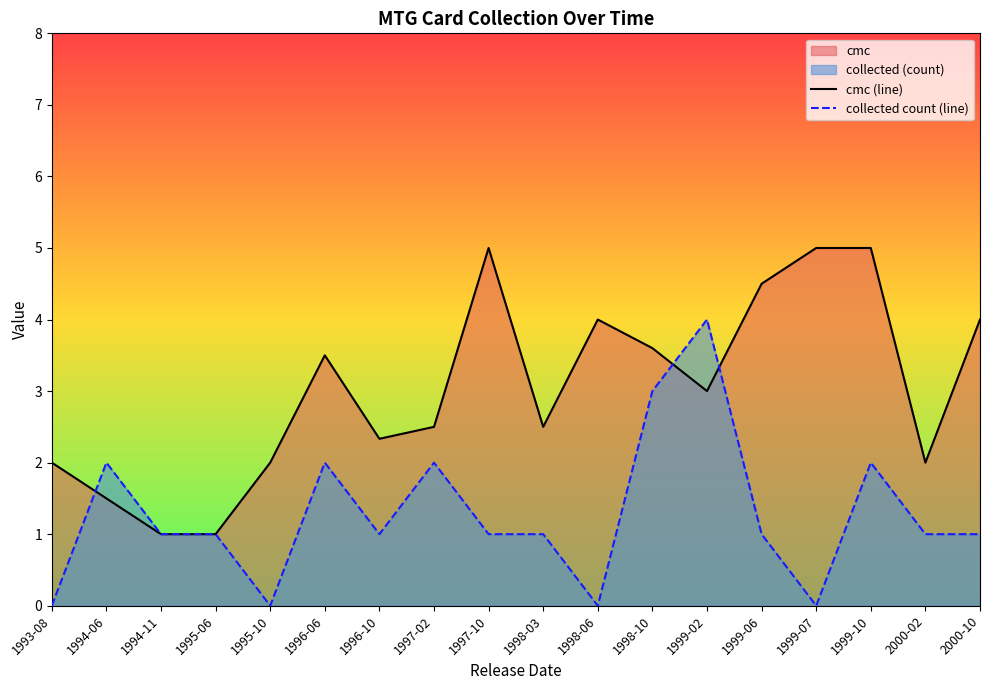

Which series has the largest range (max minus min)?

cmc (line)